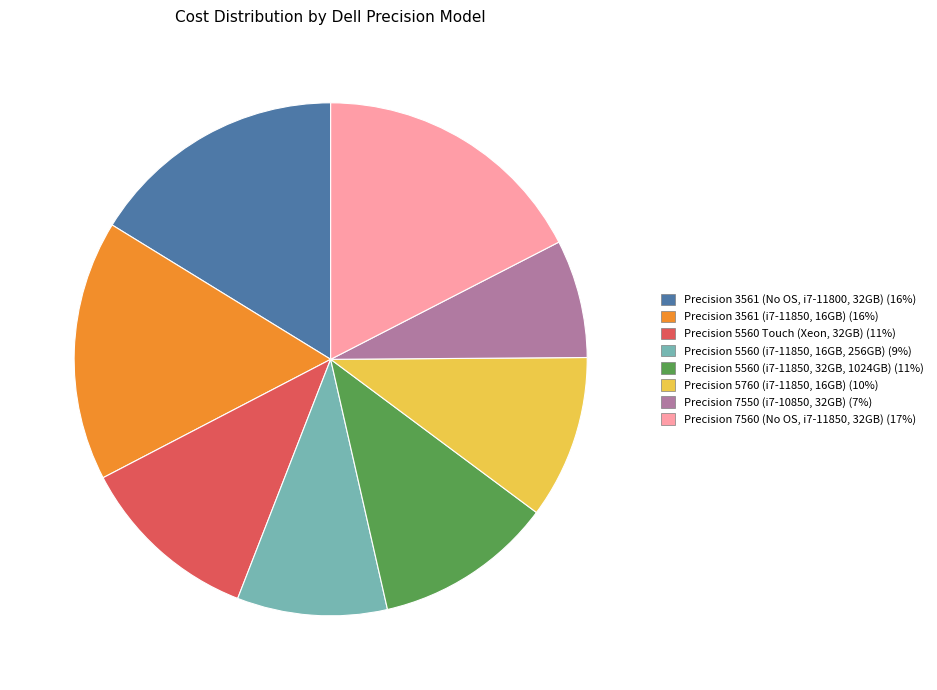

What is the ratio of the value at Precision 3561 (No OS, i7-11800, 32GB) to the value at Precision 5560 Touch (Xeon, 32GB)?

1.4